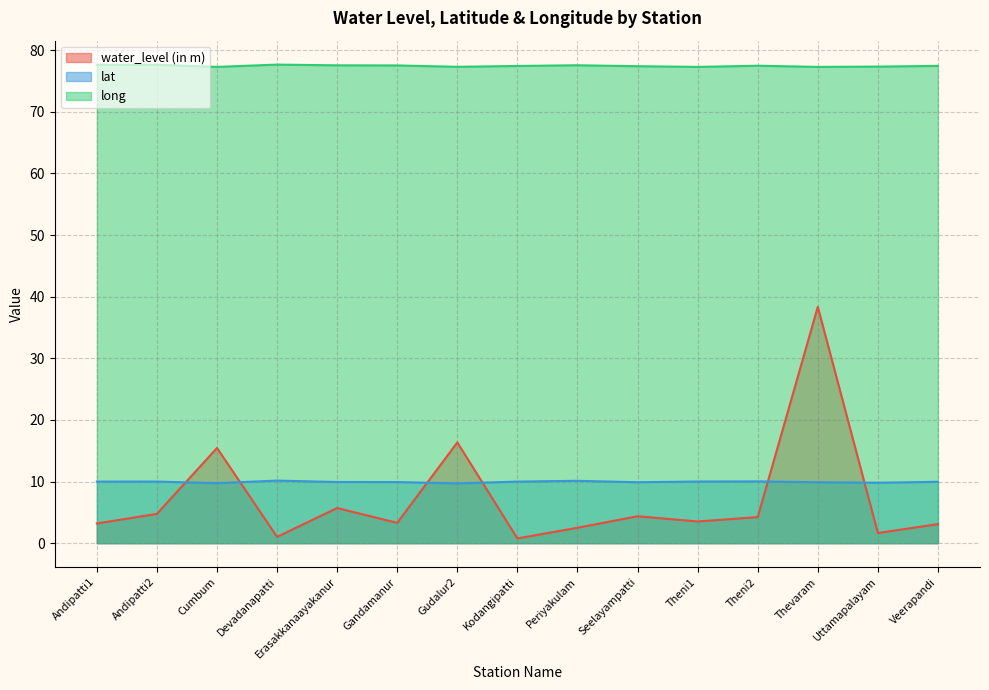

True or false: lat has more than 0 points higher than both neighbors.

True